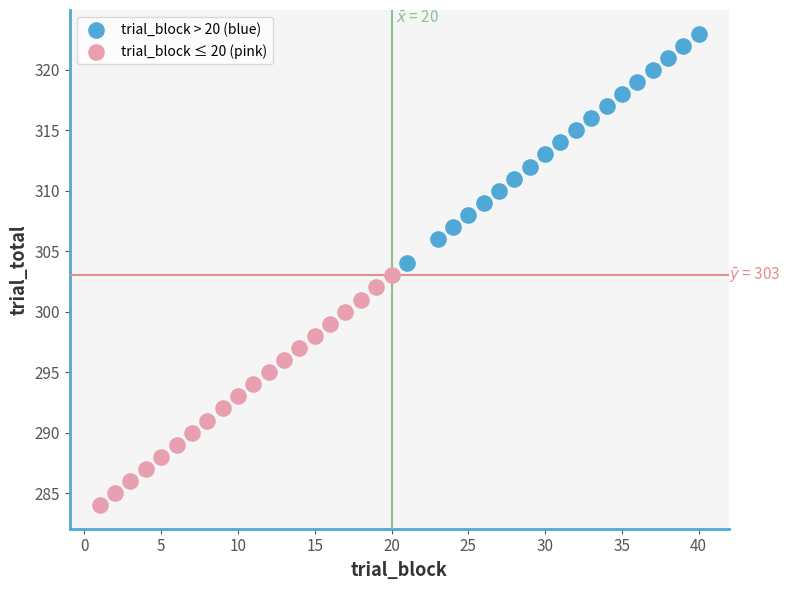

Which series contains the highest Y value?

trial_block > 20 (blue)